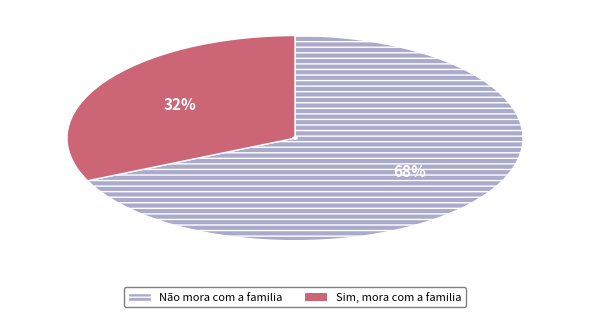

Which category has the smallest portion of the pie?

Sim, mora com a familia